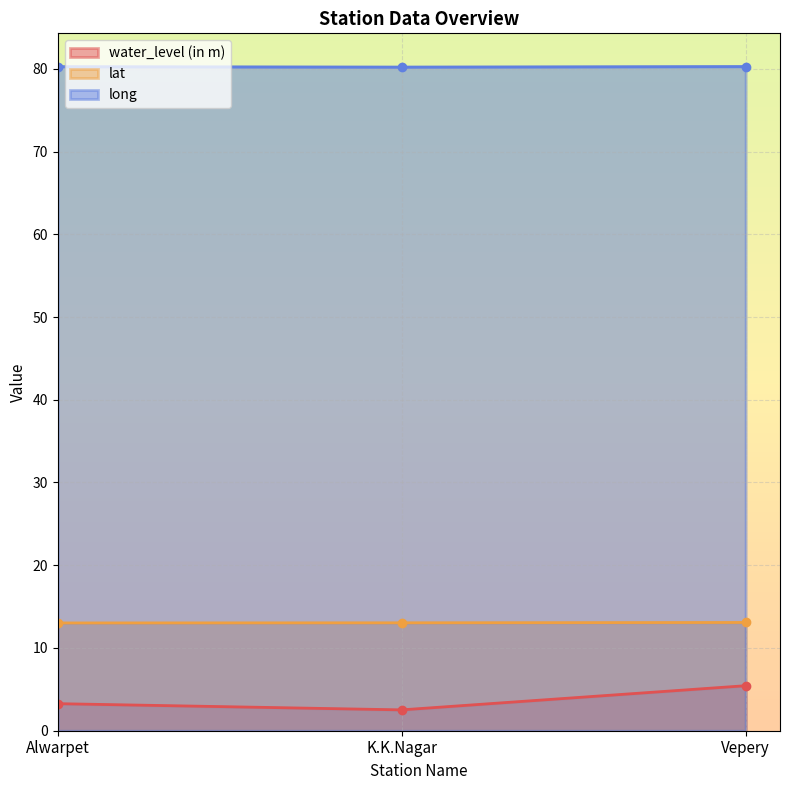

Which series has the largest range (max minus min)?

water_level (in m)